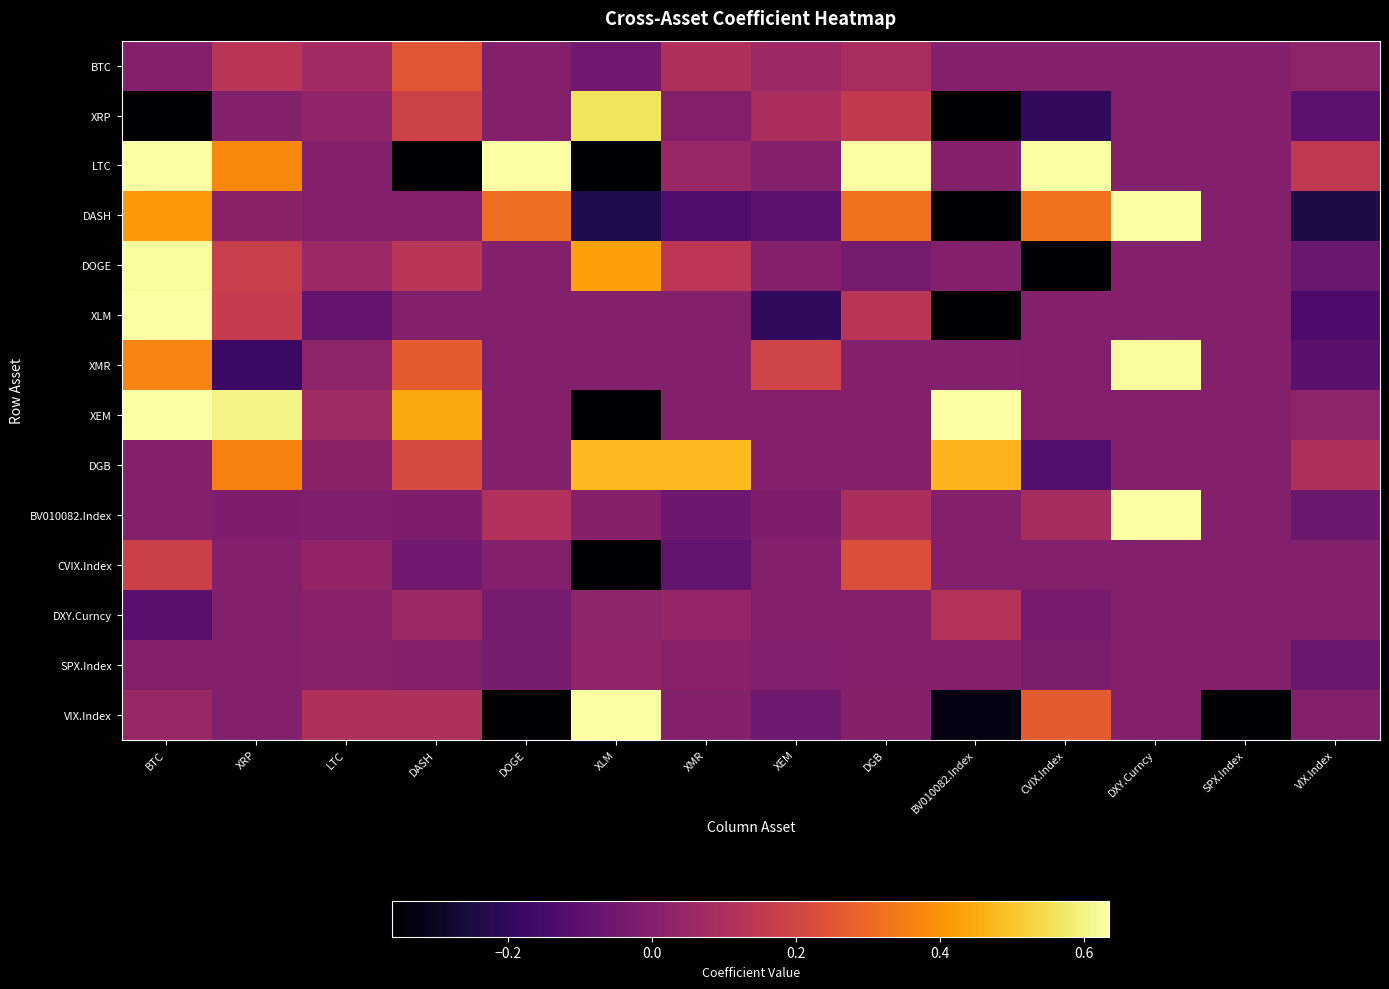

Which series changed the most between DASH and DOGE?

LTC